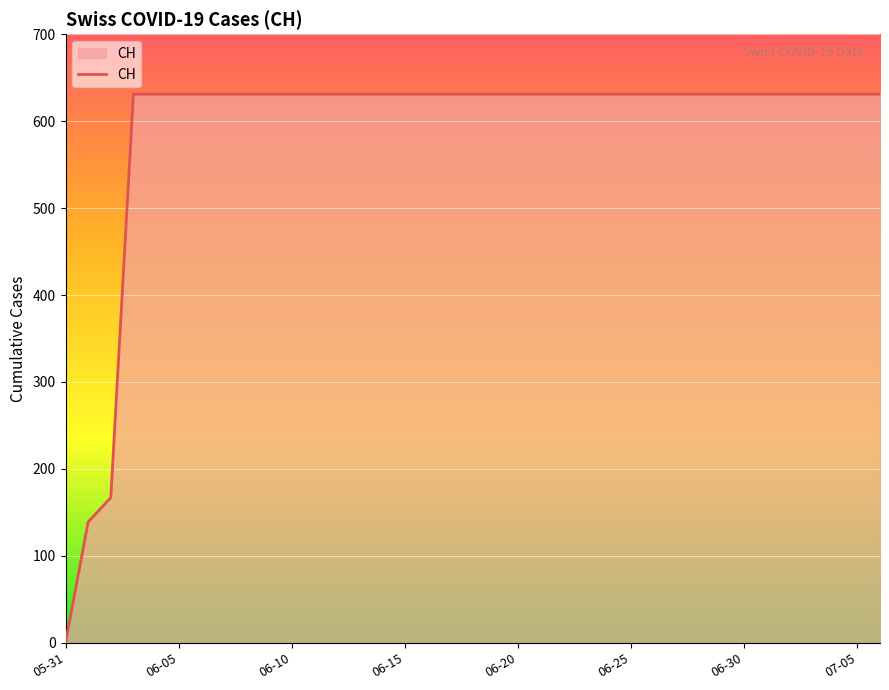

How many categories are shown in the chart?

37